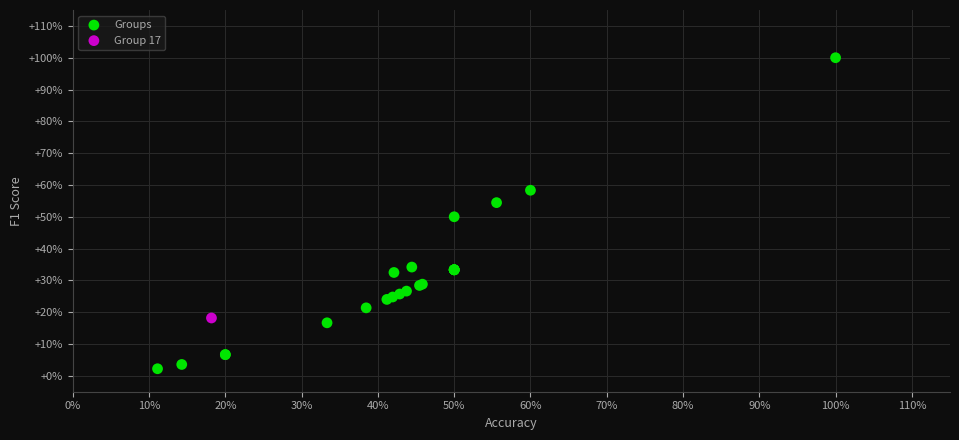

What are all the series names shown in the legend?

Groups, Group 17